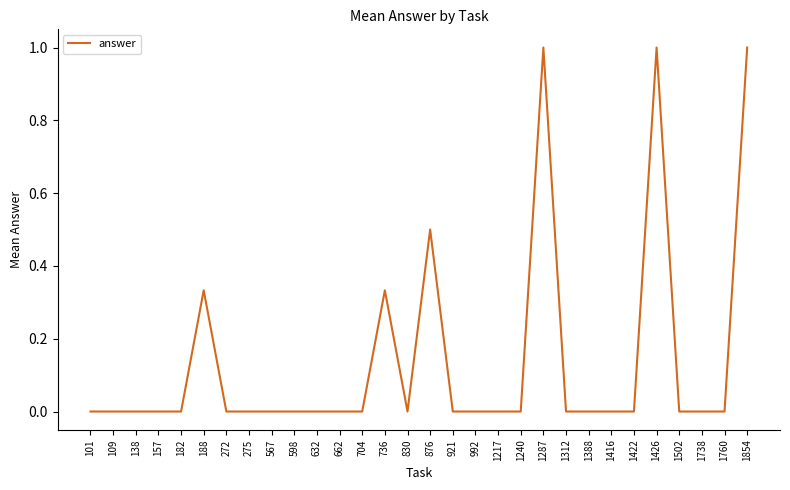

Is it true that the value at 921 is 0.4?

False